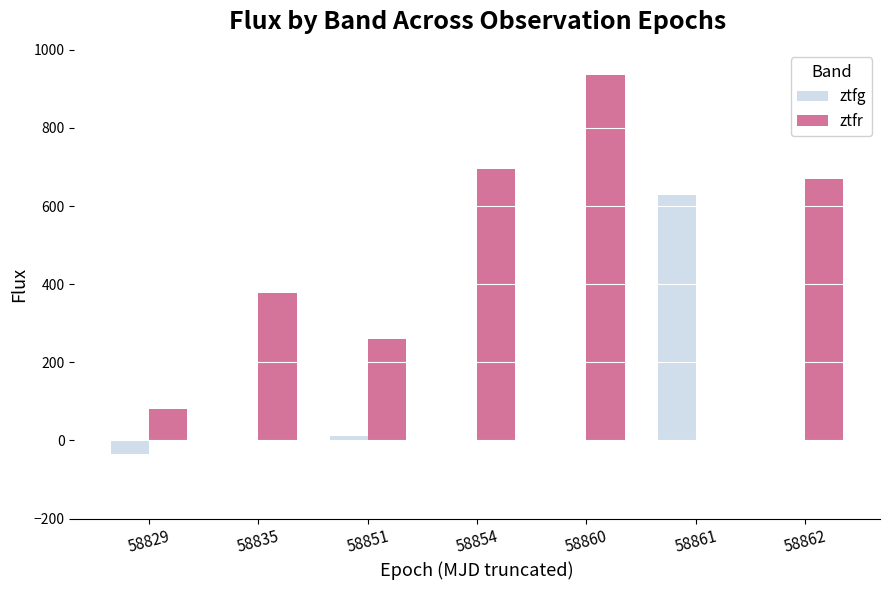

Which series changed the most between 58829 and 58851?

ztfr